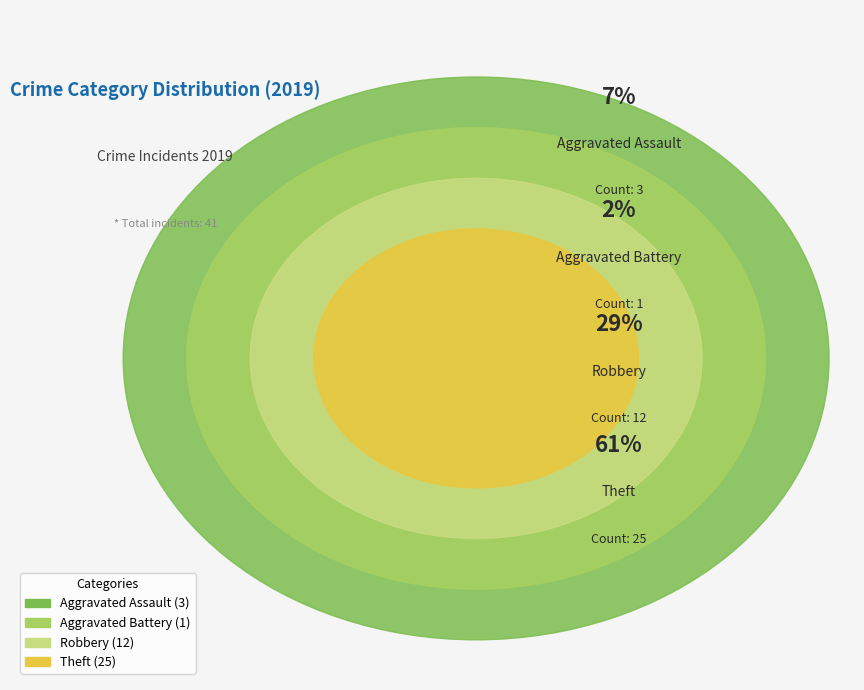

To the nearest percent, what is the average slice percentage?

25%